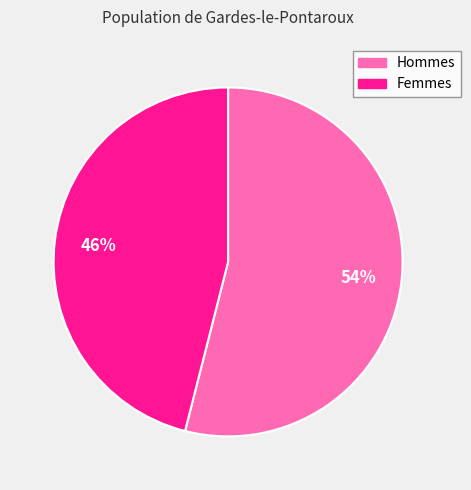

To the nearest percent, what is the average slice percentage?

50%